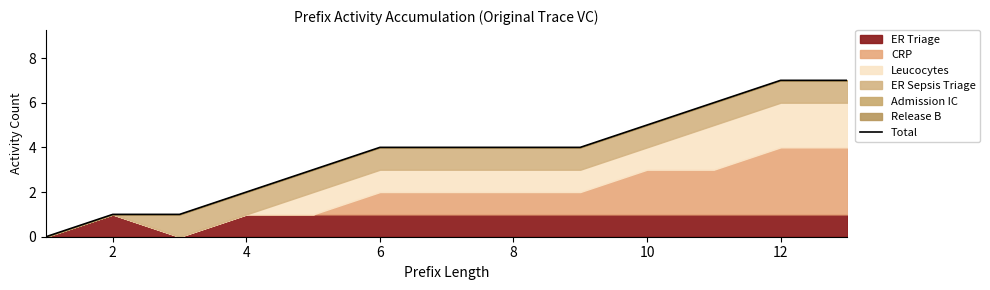

What is the greatest value displayed?

7